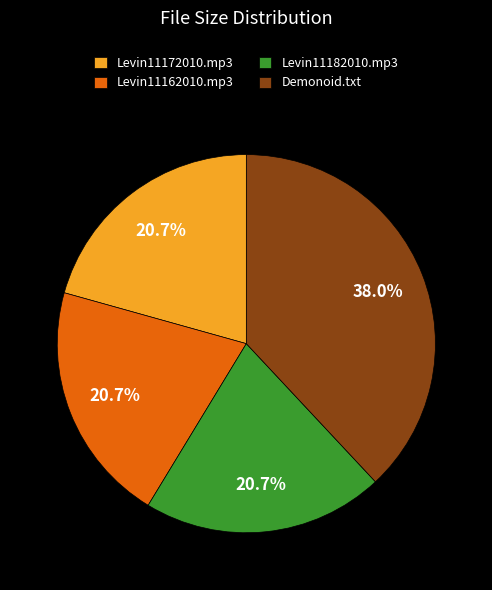

How many segments does this pie chart have?

4